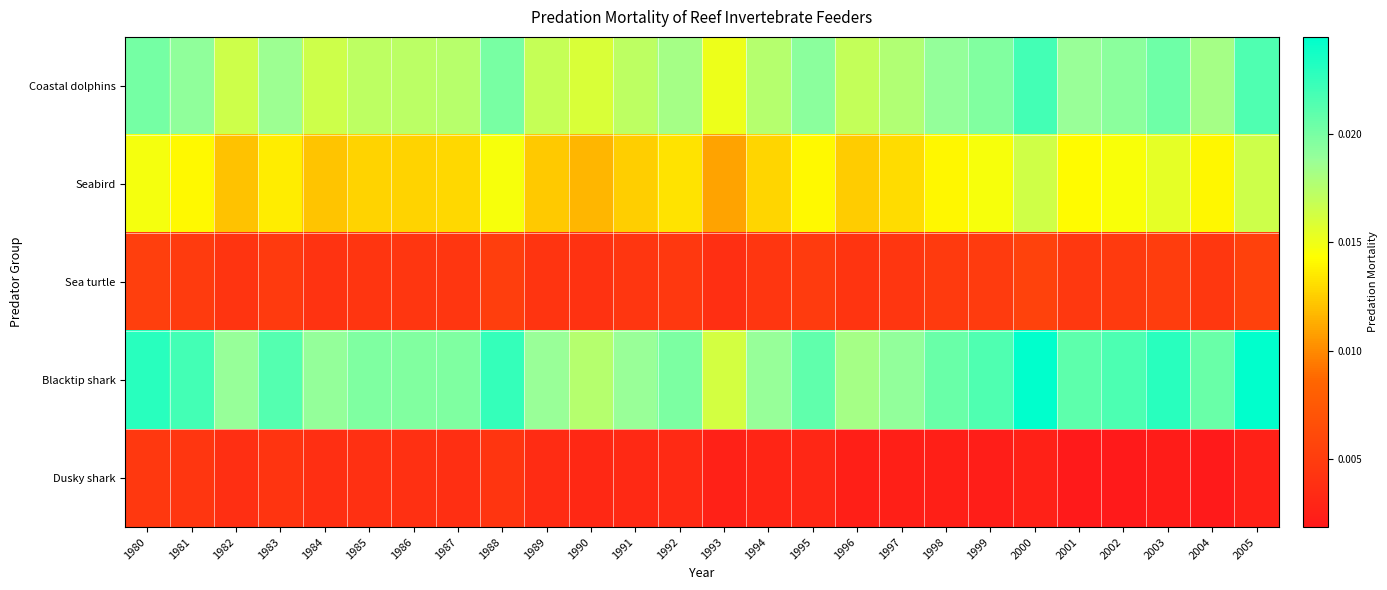

Count the number of categories in the chart.

26